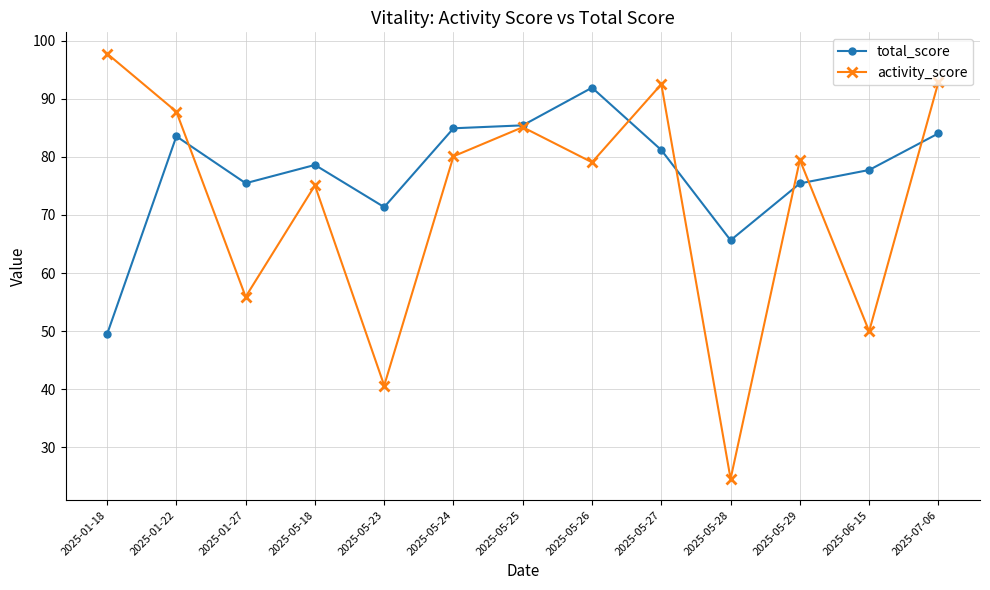

Which series has the largest range (max minus min)?

activity_score